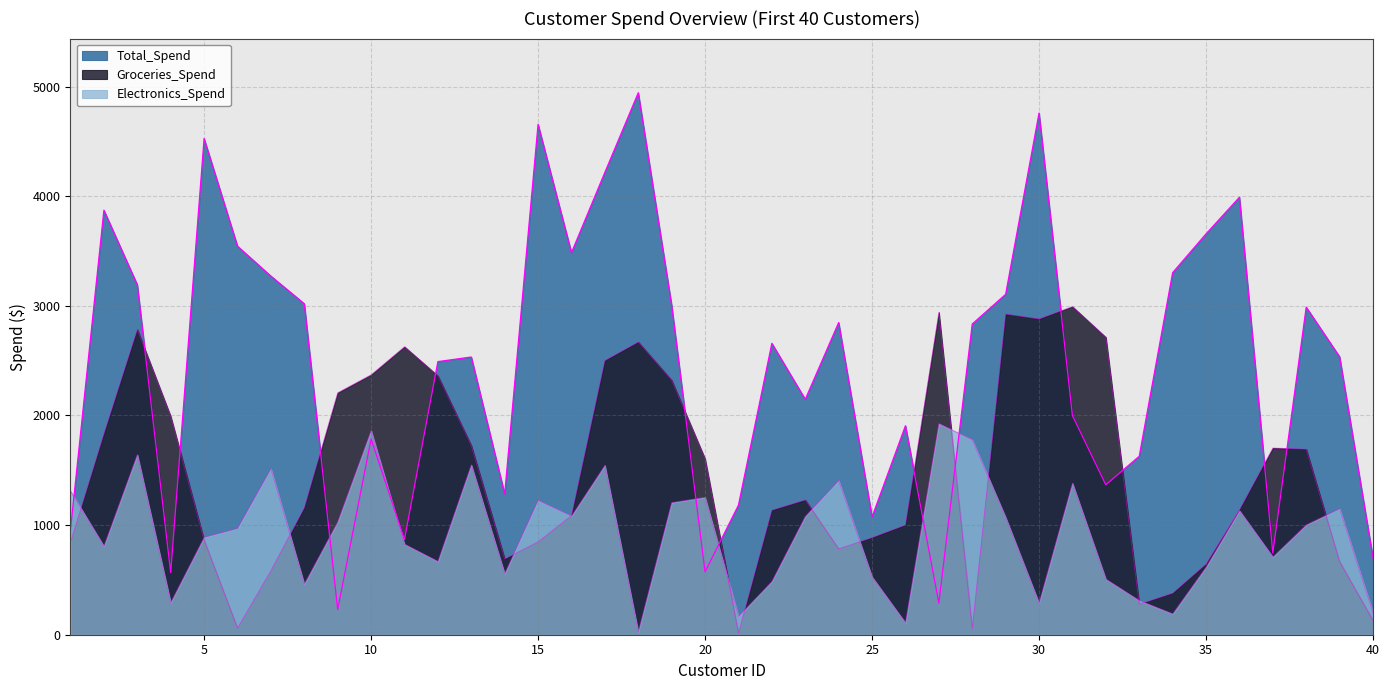

How many intersections are there between Electronics_Spend and Groceries_Spend?

14